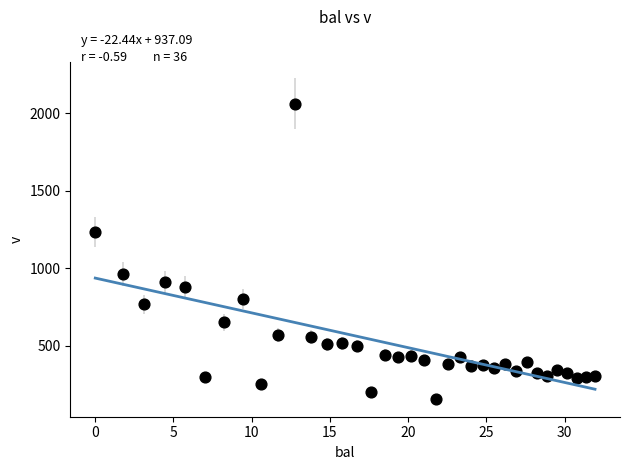

What is the range of Y values (max minus min)?

1903.5